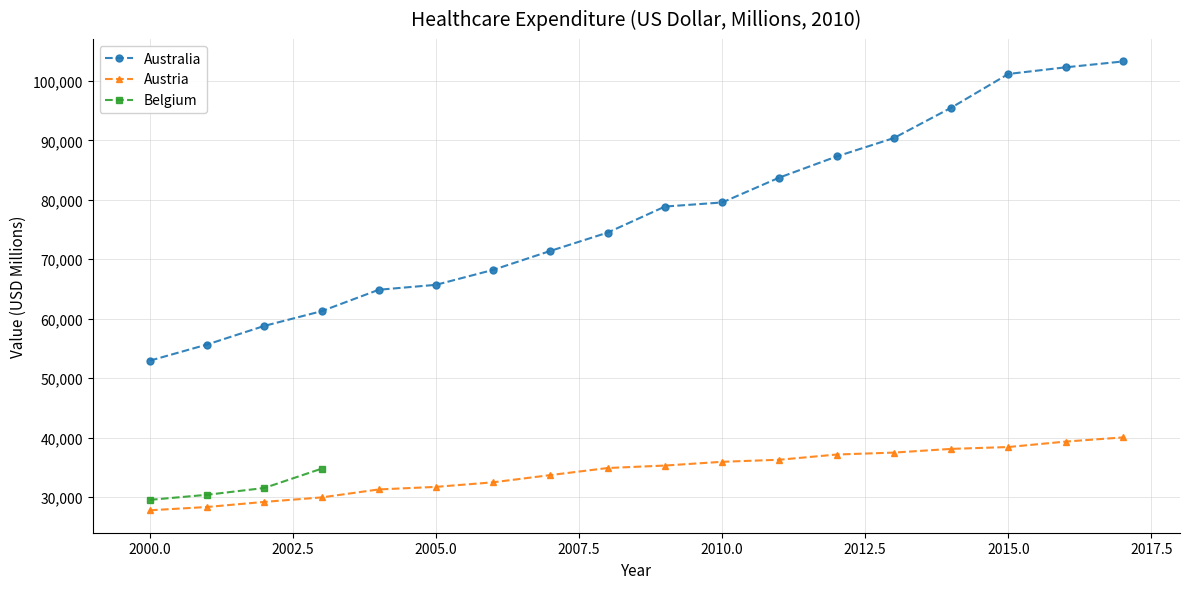

Which category has the highest value in the Austria series?

2017